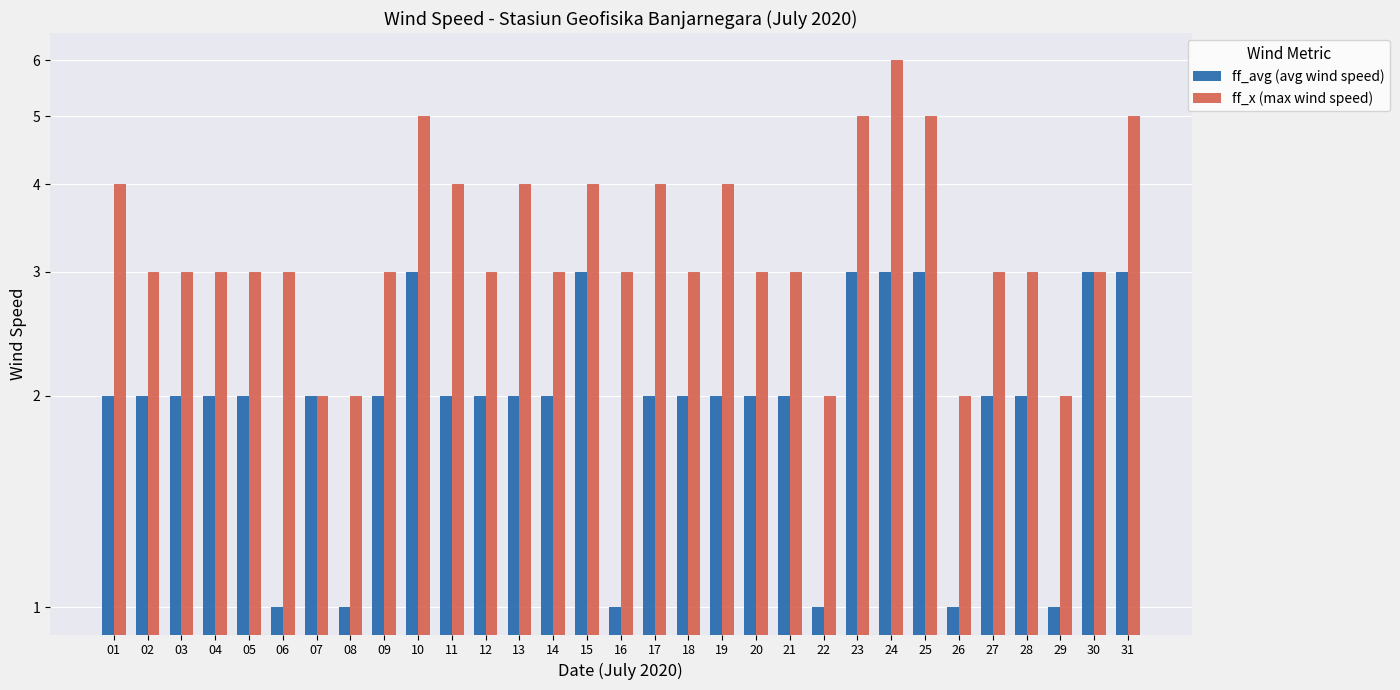

Count the ff_avg (avg wind speed) values in the range 2 to 3.

25